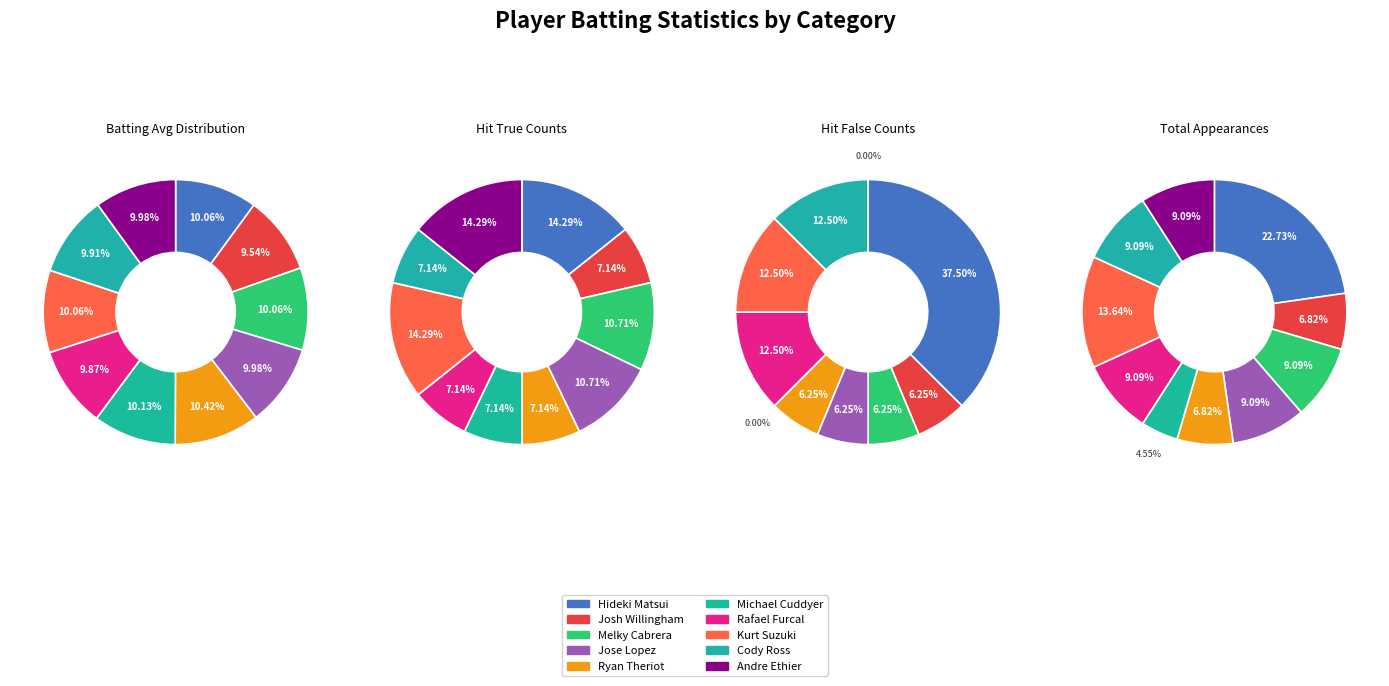

To the nearest percent, what percentage of the pie is Andre Ethier?

14%